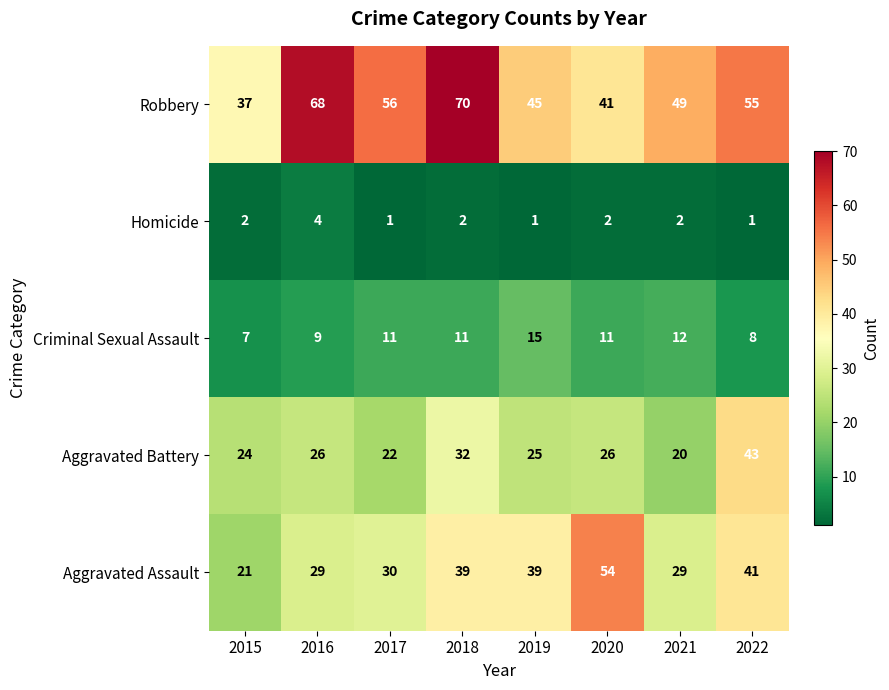

At 2016, list the series in order from smallest to largest.

Homicide, Criminal Sexual Assault, Aggravated Battery, Aggravated Assault, Robbery